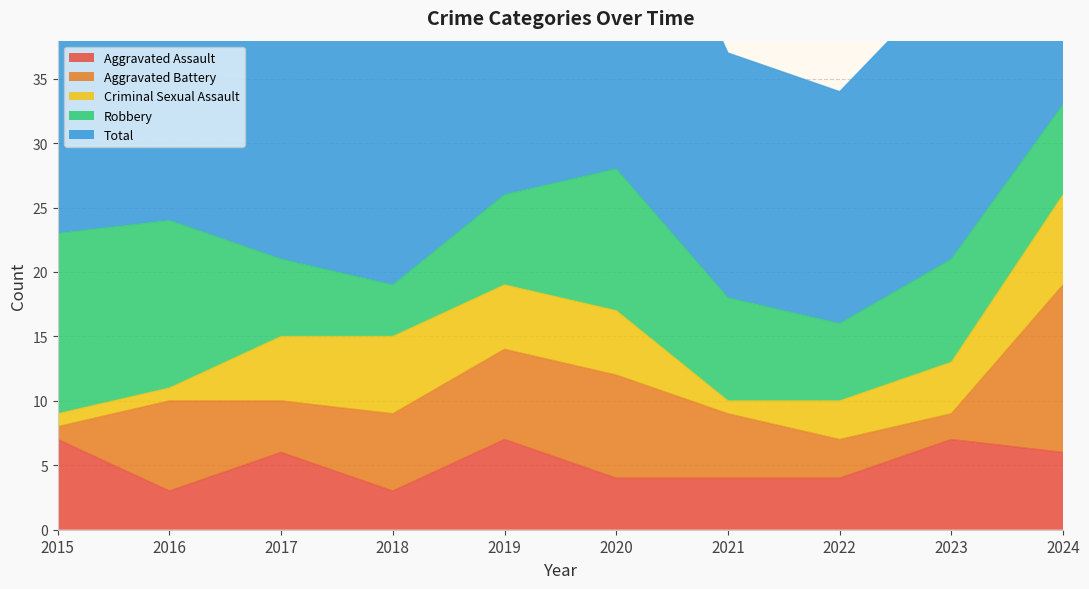

Which label corresponds to the smallest value in the chart?

2015